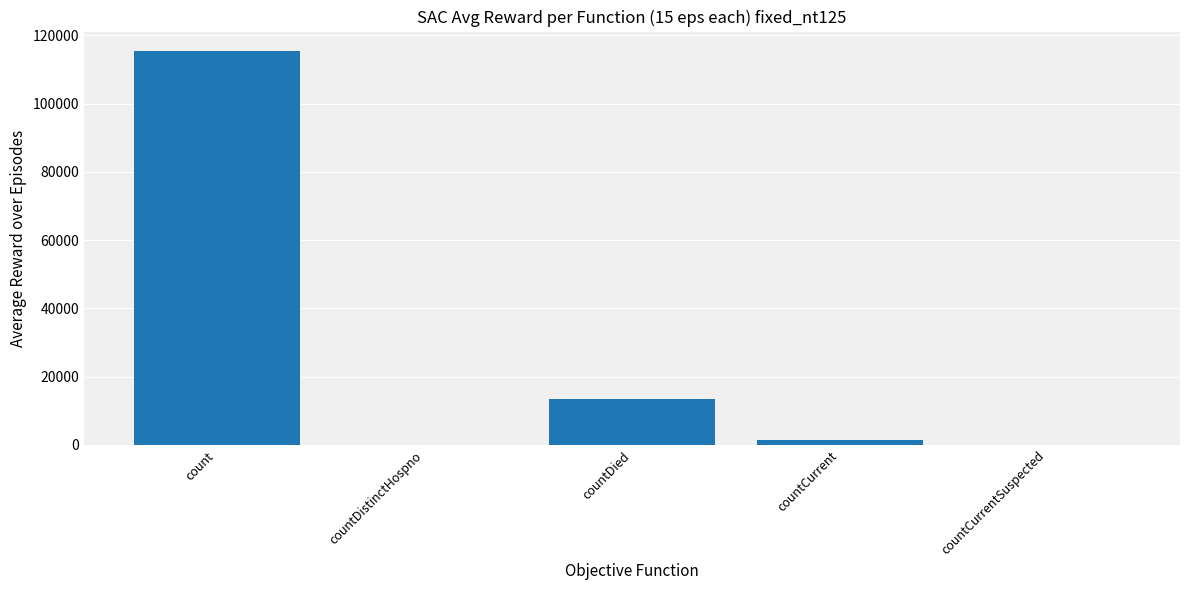

What is the sum of the values at countDied and countCurrentSuspected?

13343